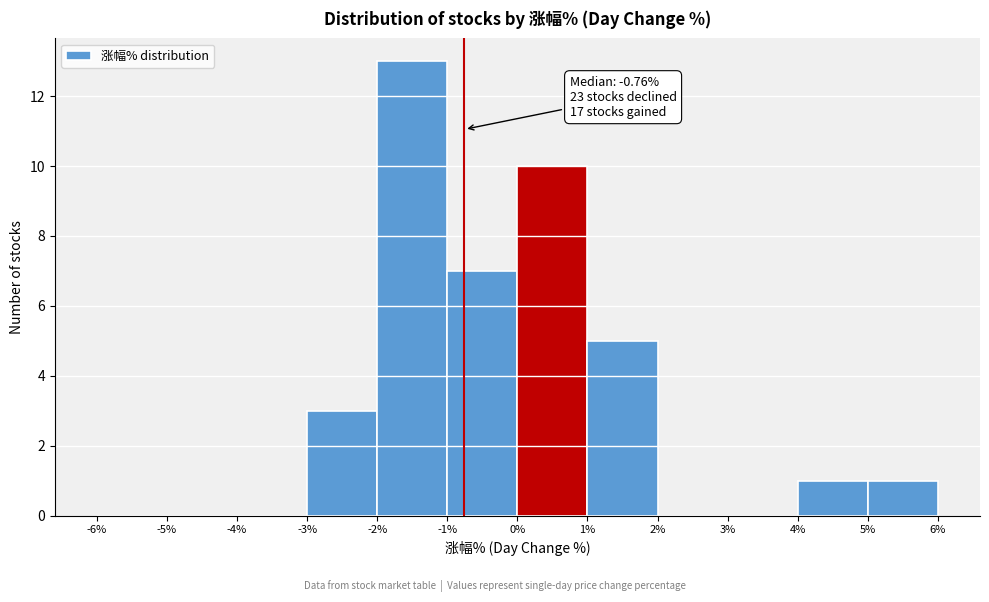

Over which range of the x-axis is the bar tallest?

-2% to -1%